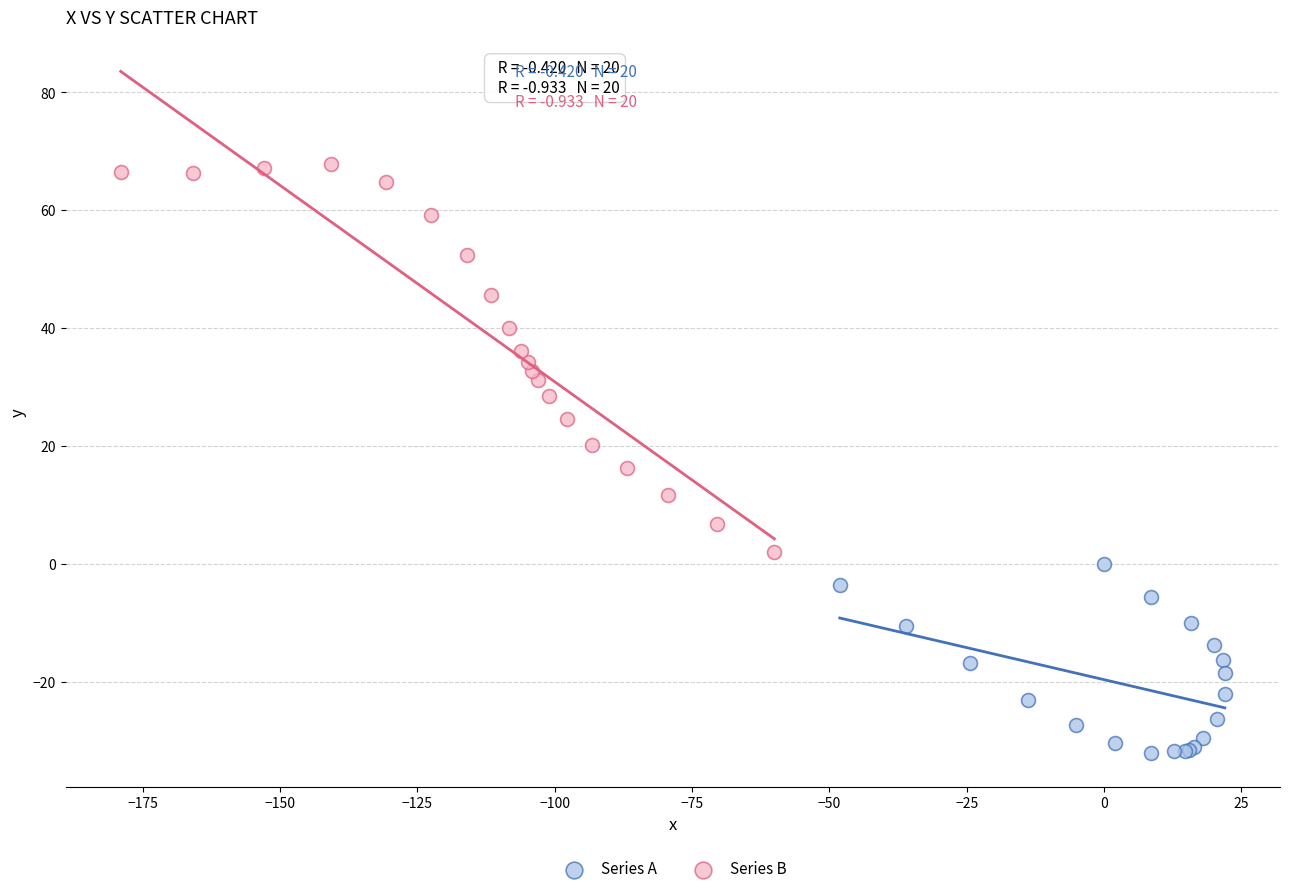

Which series contains the lowest Y value?

Series A